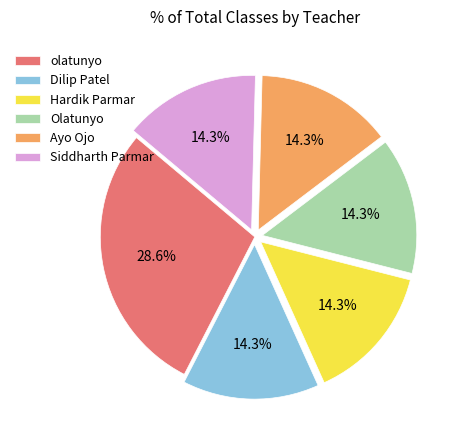

Which category has the biggest portion of the pie?

olatunyo